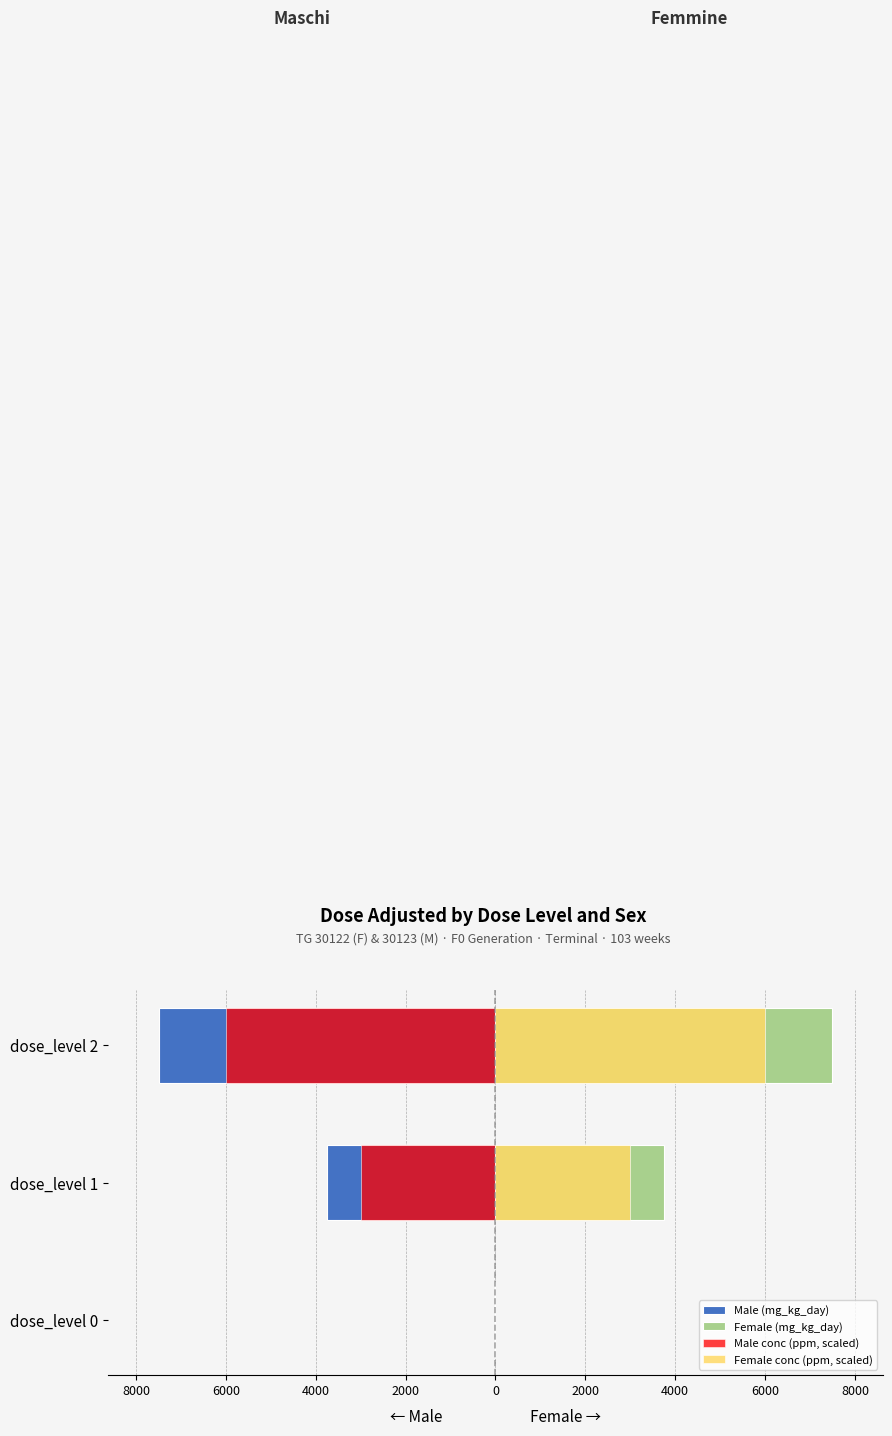

Which series has the largest range (max minus min)?

Male (mg_kg_day)